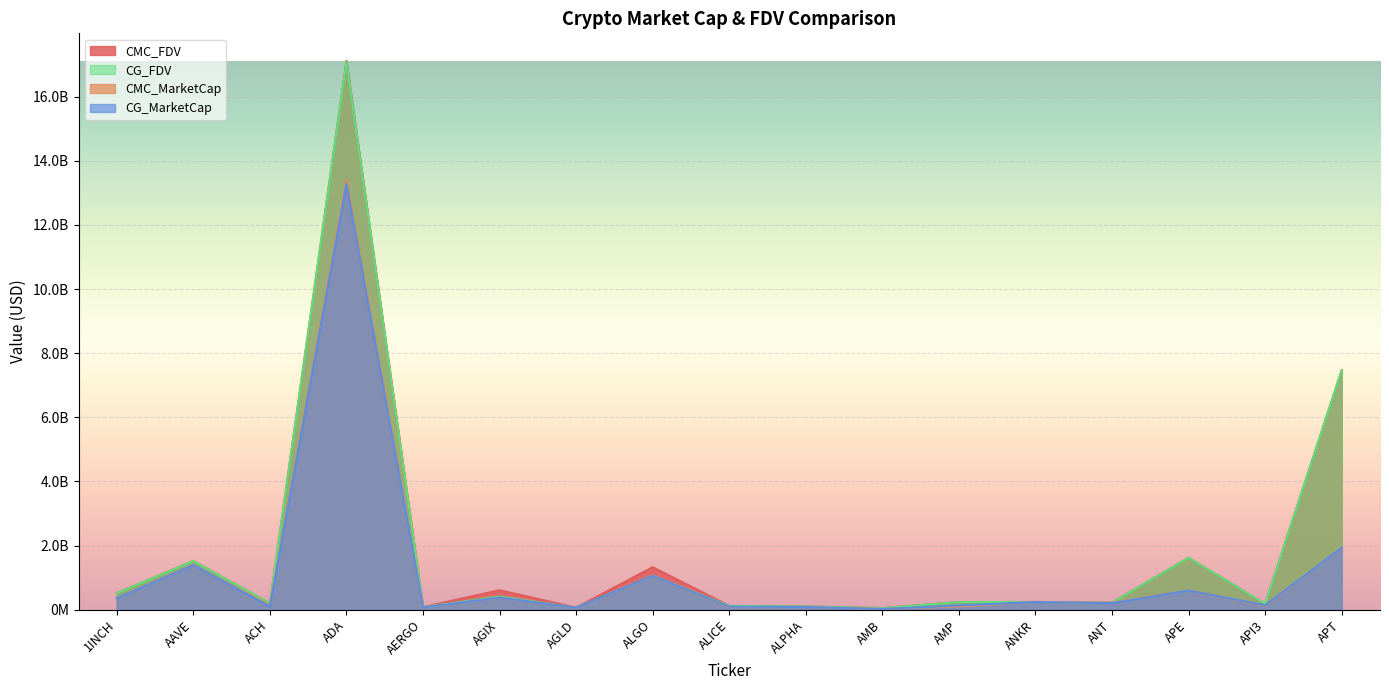

What is the difference between the highest and lowest values at 1INCH?

158933479.4